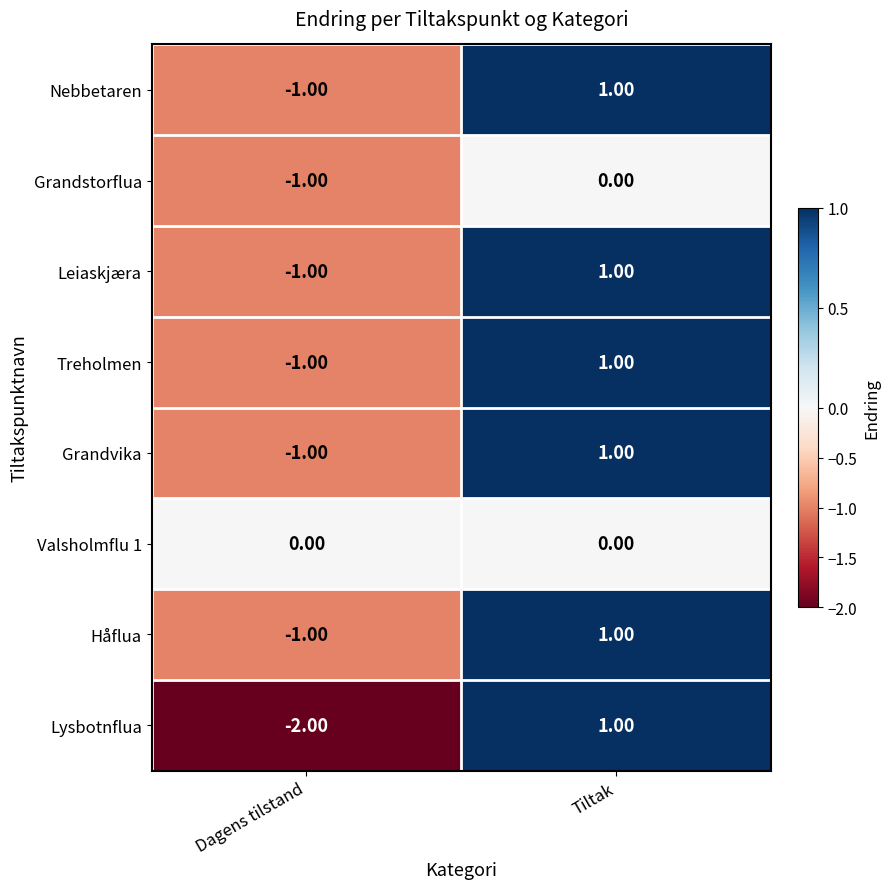

How many values in Nebbetaren are above zero?

1